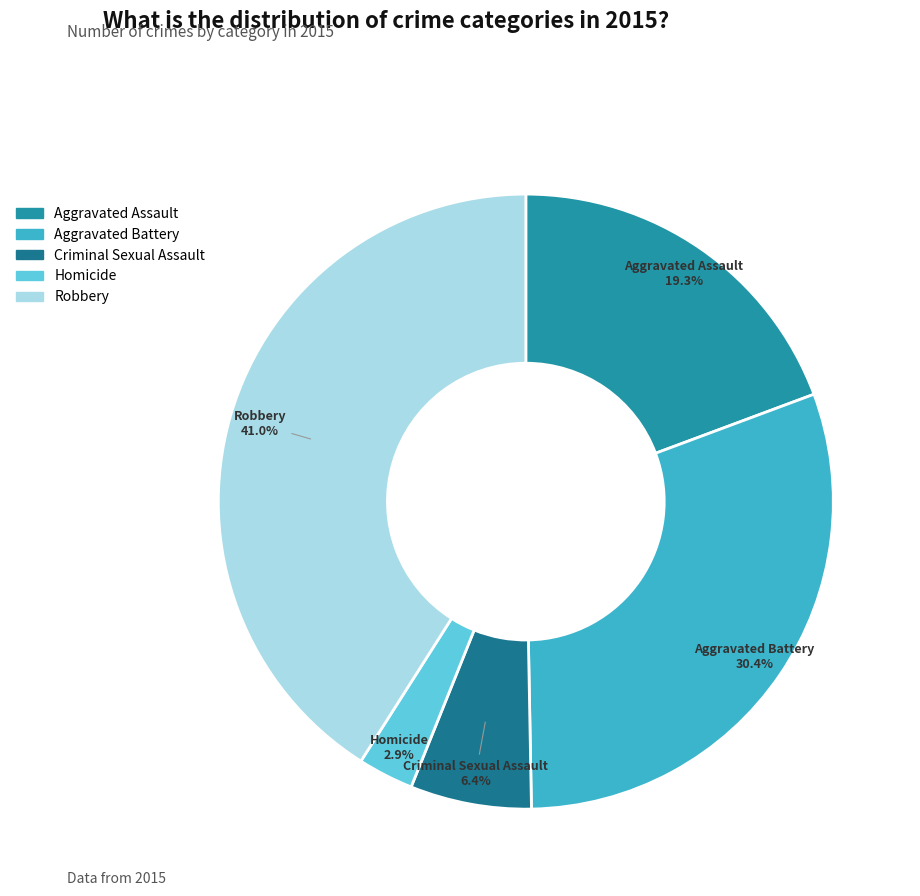

Combined, what portion of the pie is Aggravated Assault and Aggravated Battery?

49.7%